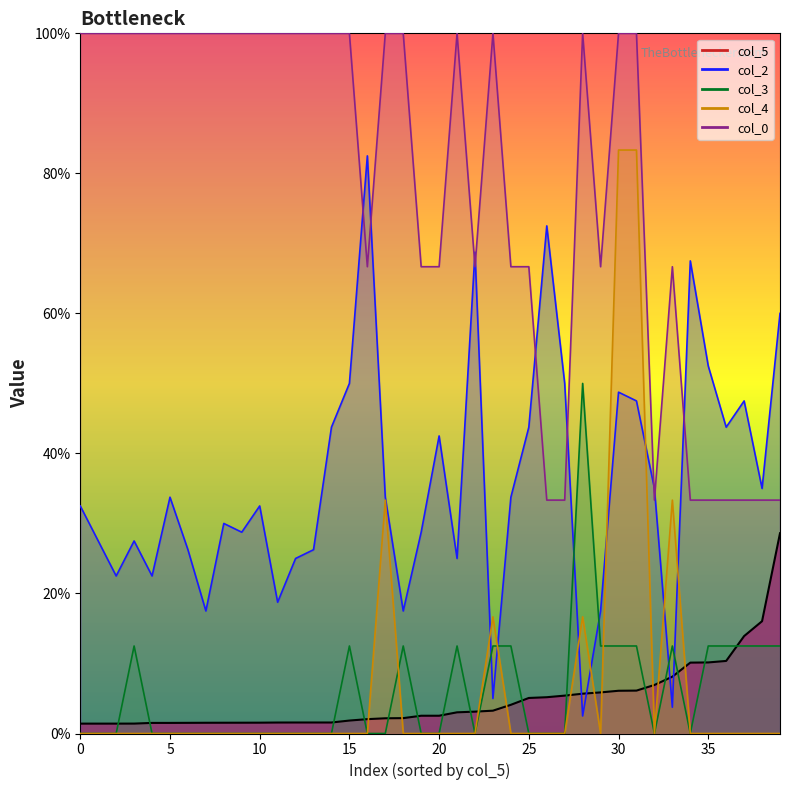

Between 25 and 39, which series saw the biggest shift?

col_0_line